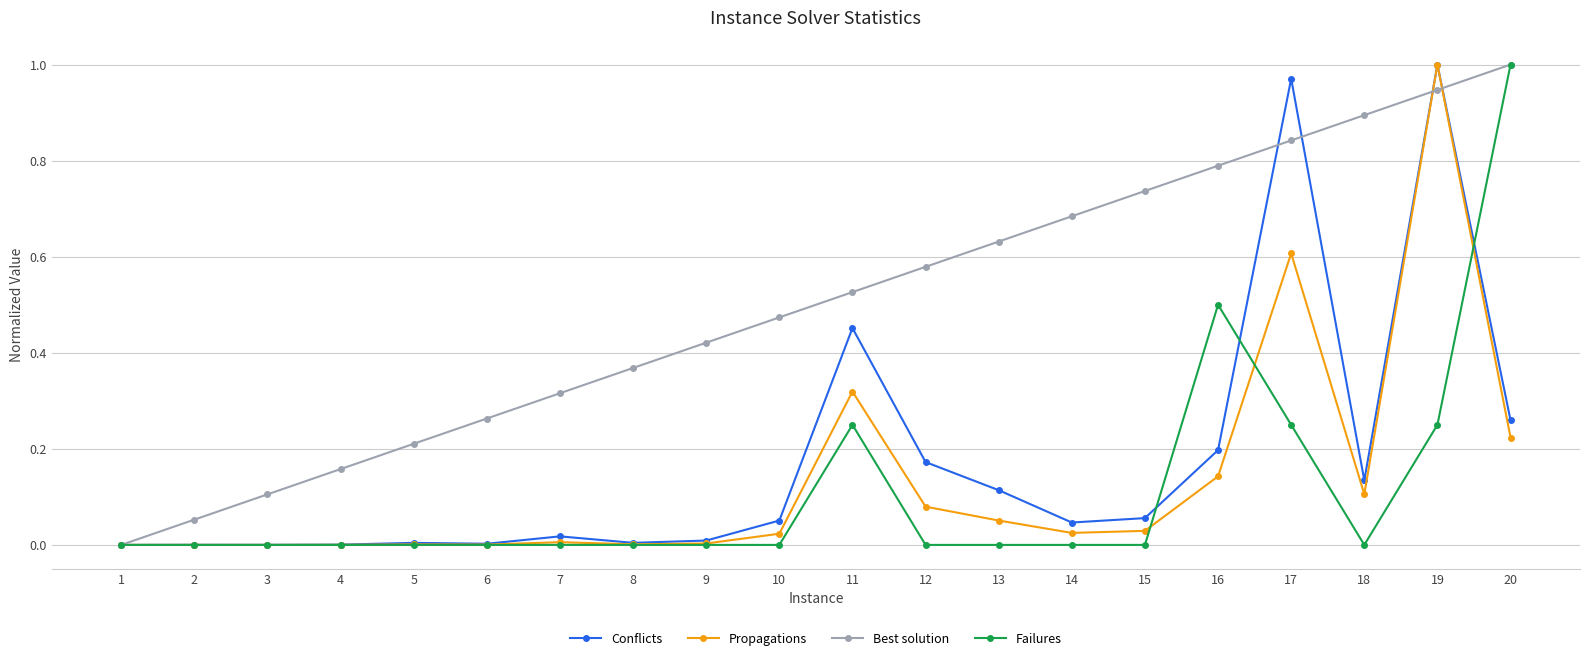

The value of Conflicts at 15 is 0.1. True or false?

True